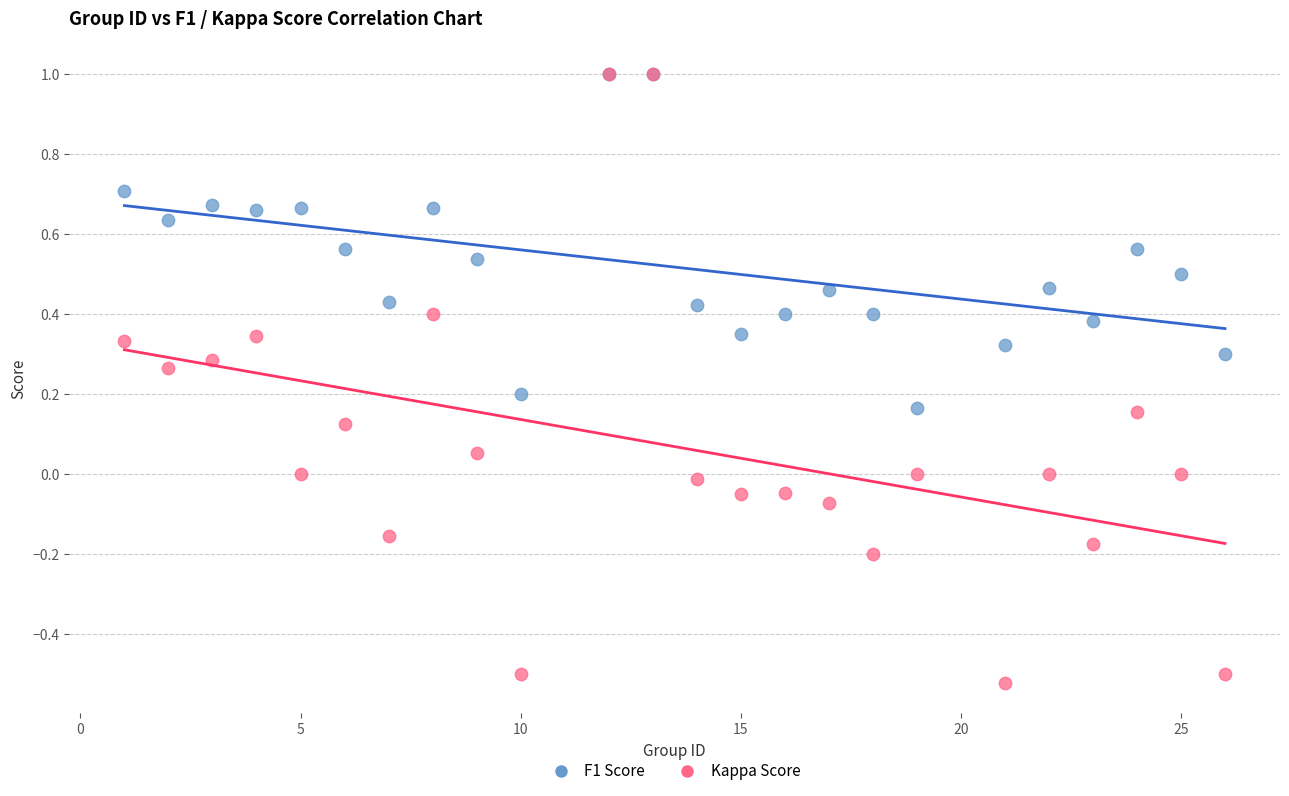

Which series has the widest spread of Y values?

Kappa Score